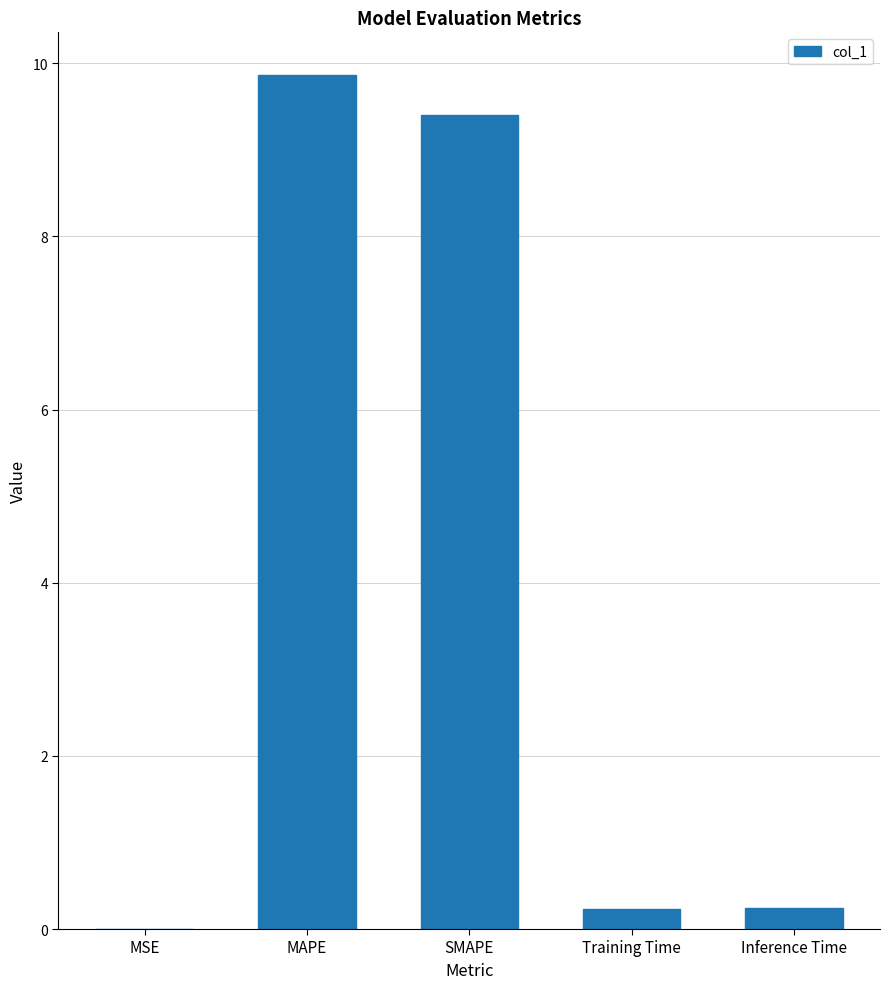

What is the change in value from SMAPE to Inference Time?

-9.2